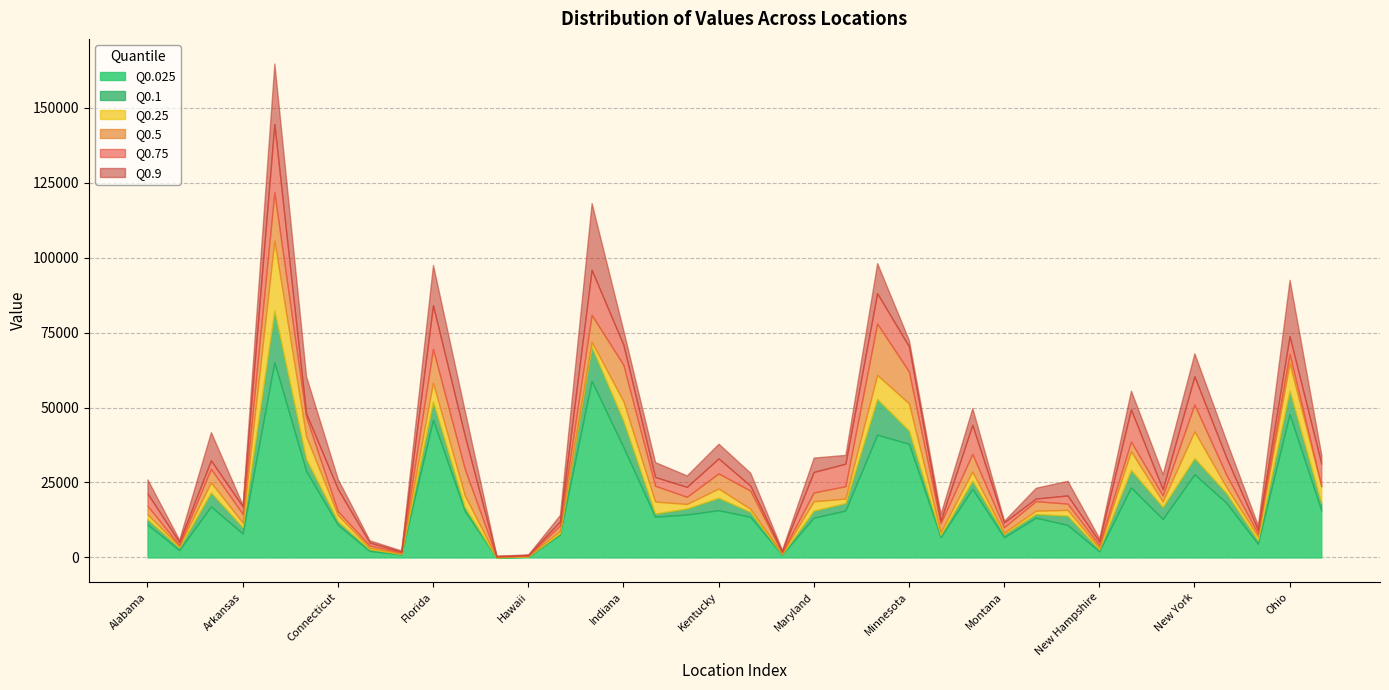

What position from the right is District of Columbia?

30